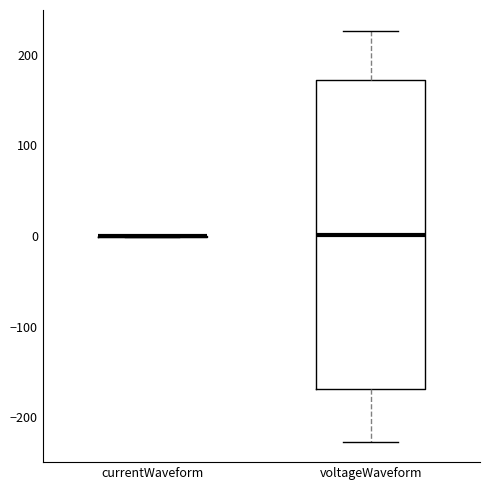

Reading left to right, transcribe this box plot: for each box, give where its median line is, the range the box spans, and where its two whiskers end, as read against the y-axis. The values are not printed on the chart, so give them approximately, as read against the axis.

currentWaveform: box collapsed to a line at 0, whiskers 0 to 0
voltageWaveform: median 0, box -170 to 170, whiskers -230 to 230